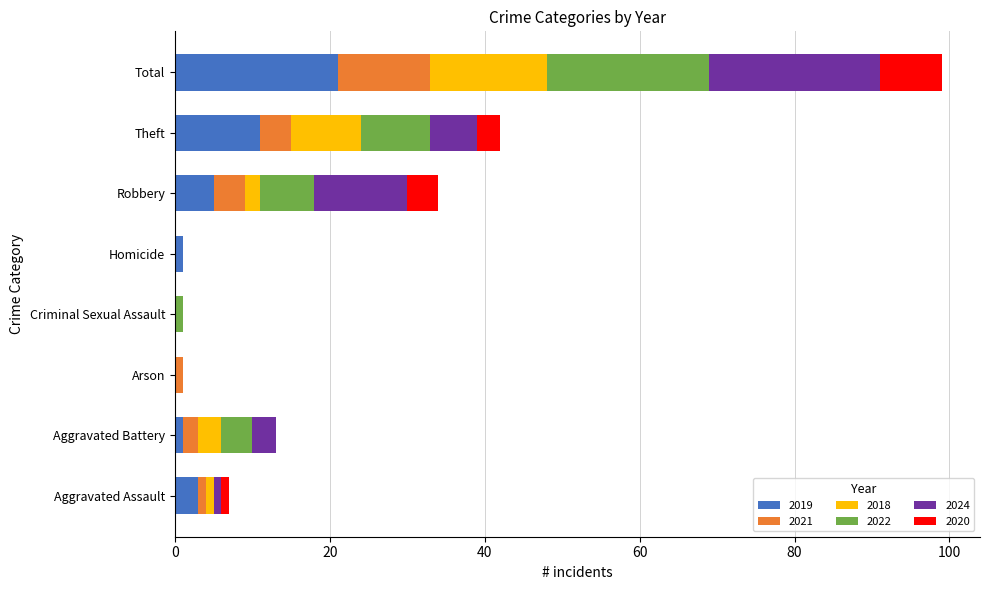

What are all the series names shown in the legend?

2019, 2021, 2018, 2022, 2024, 2020